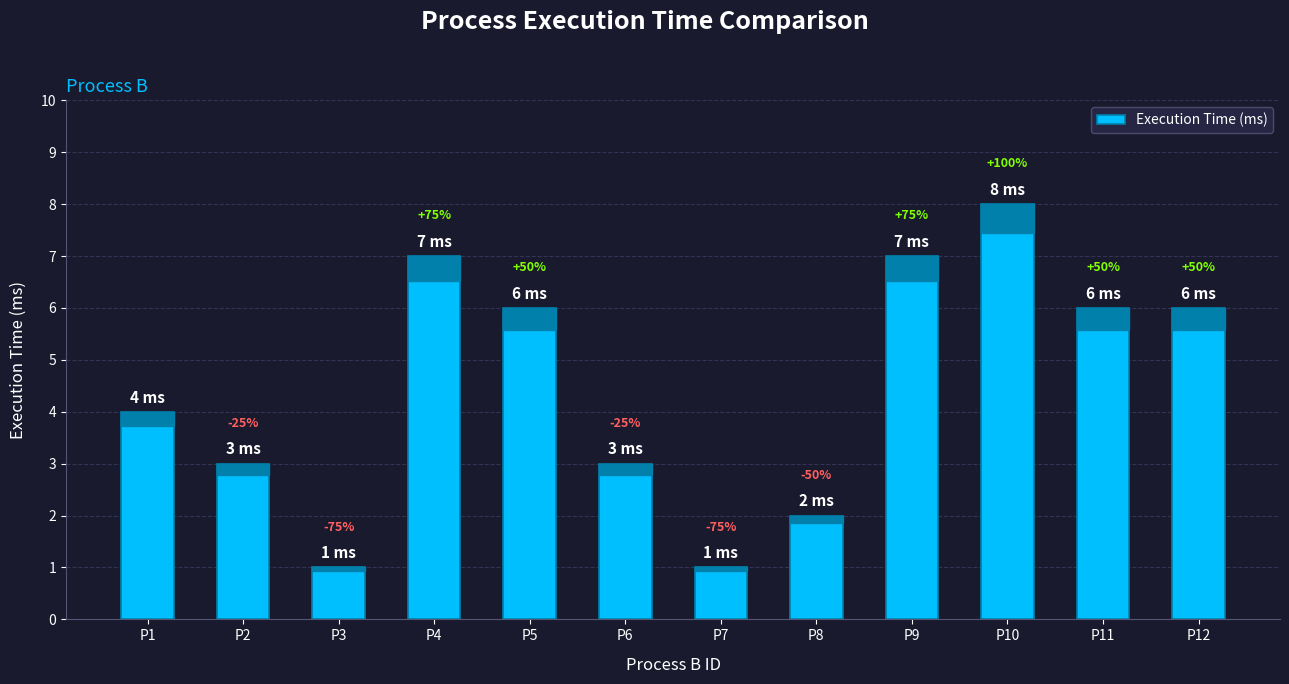

What is the maximum value shown in the chart?

8